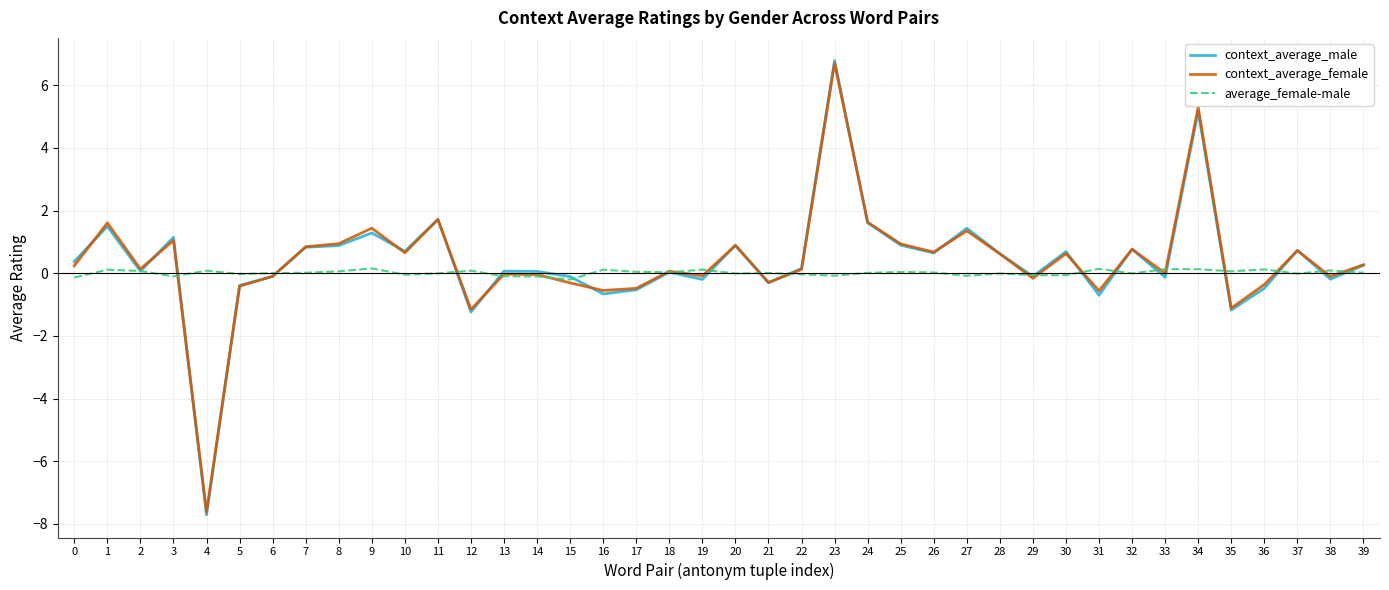

What is the difference between the maximum and minimum values in the context_average_male series?

14.5